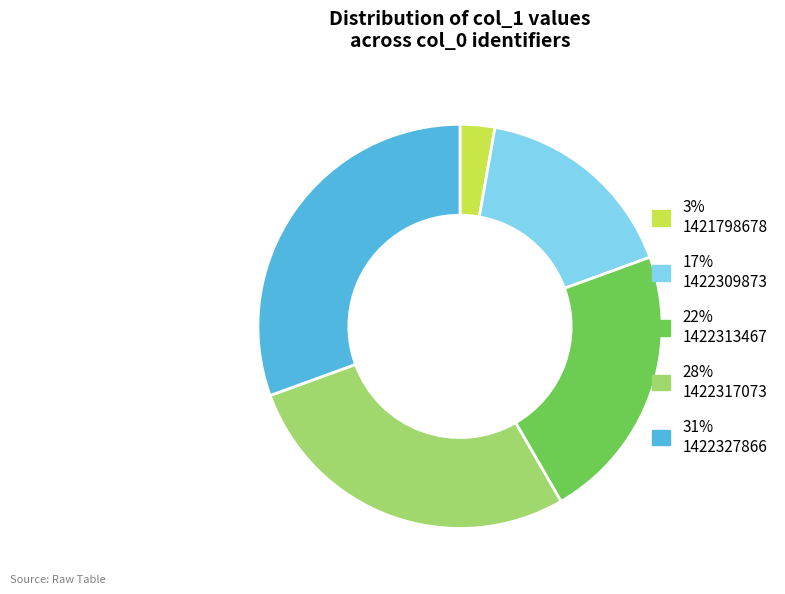

The 17% 1422309873 slice represents 6% of the pie. True or false?

False